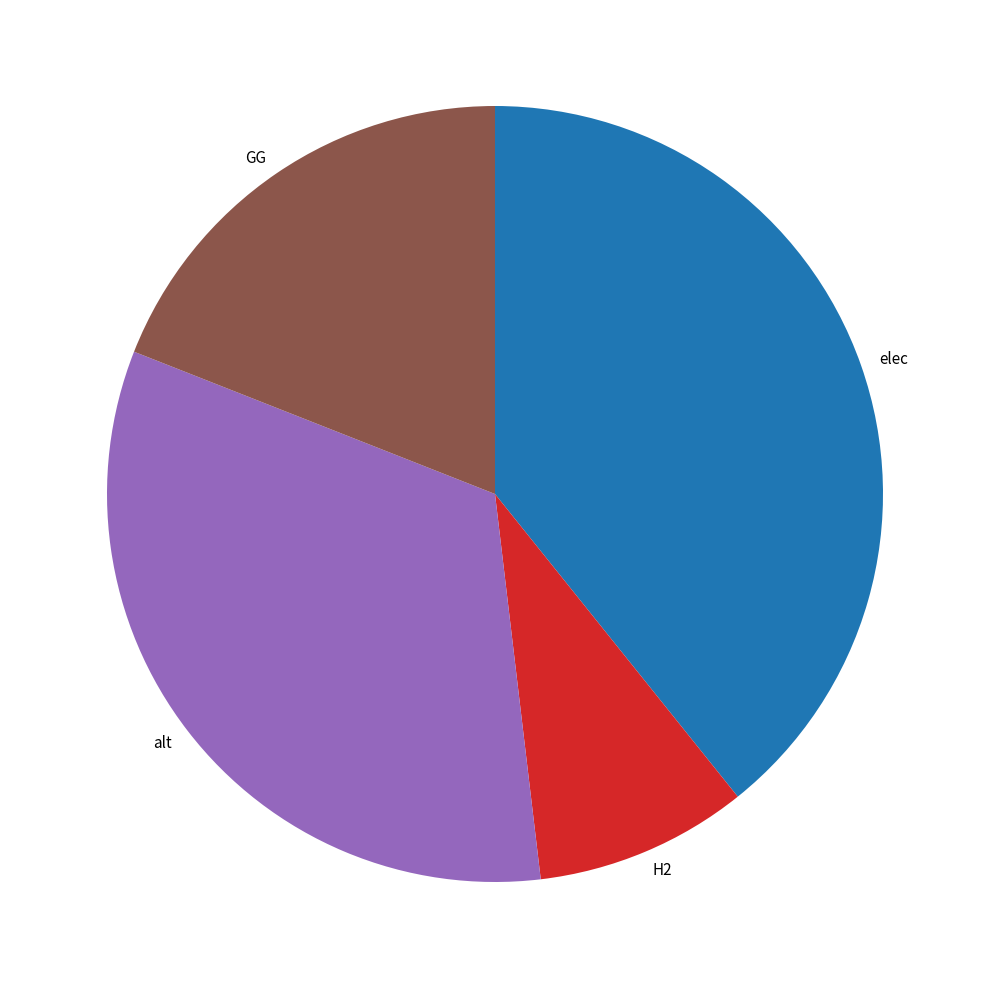

Which slice is the largest?

elec